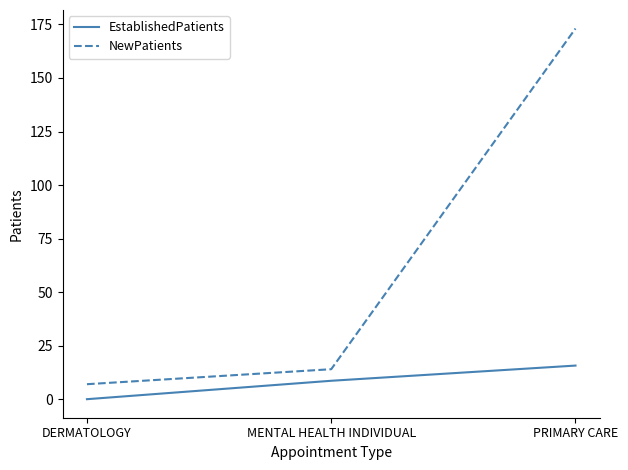

Rank the series by their maximum value, from highest to lowest.

NewPatients, EstablishedPatients